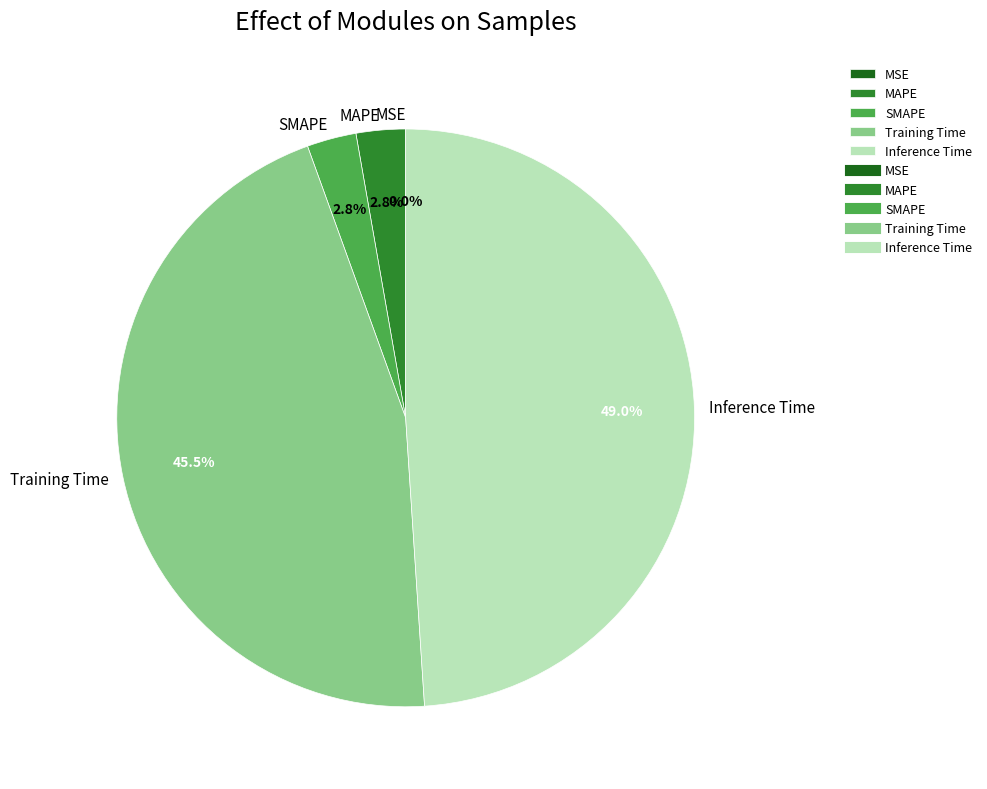

Does Inference Time represent more than half of the total?

No